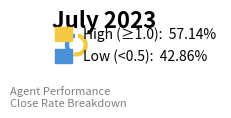

Is there a majority slice in this chart?

Yes